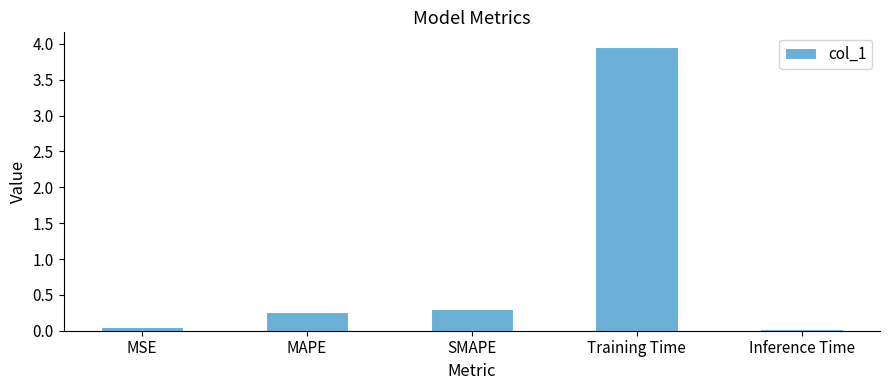

Which label corresponds to the largest value in the chart?

Training Time